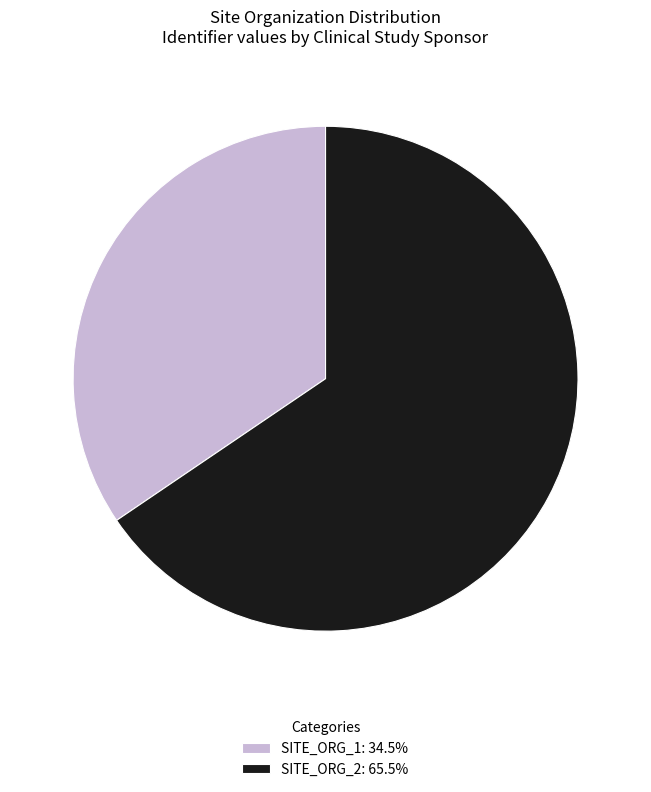

True or false: SITE_ORG_2 accounts for 58% of the total.

False